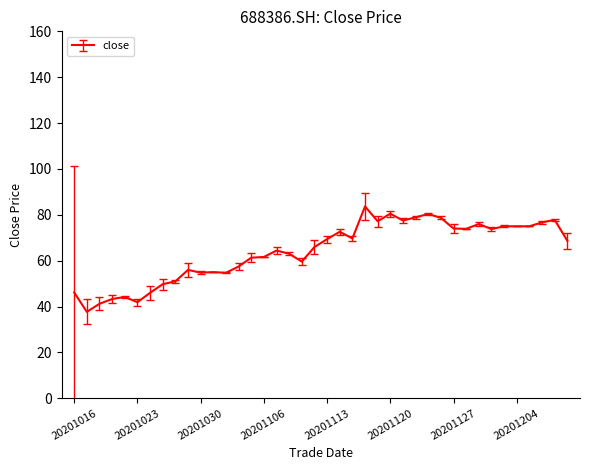

How many values exceed 68?

20